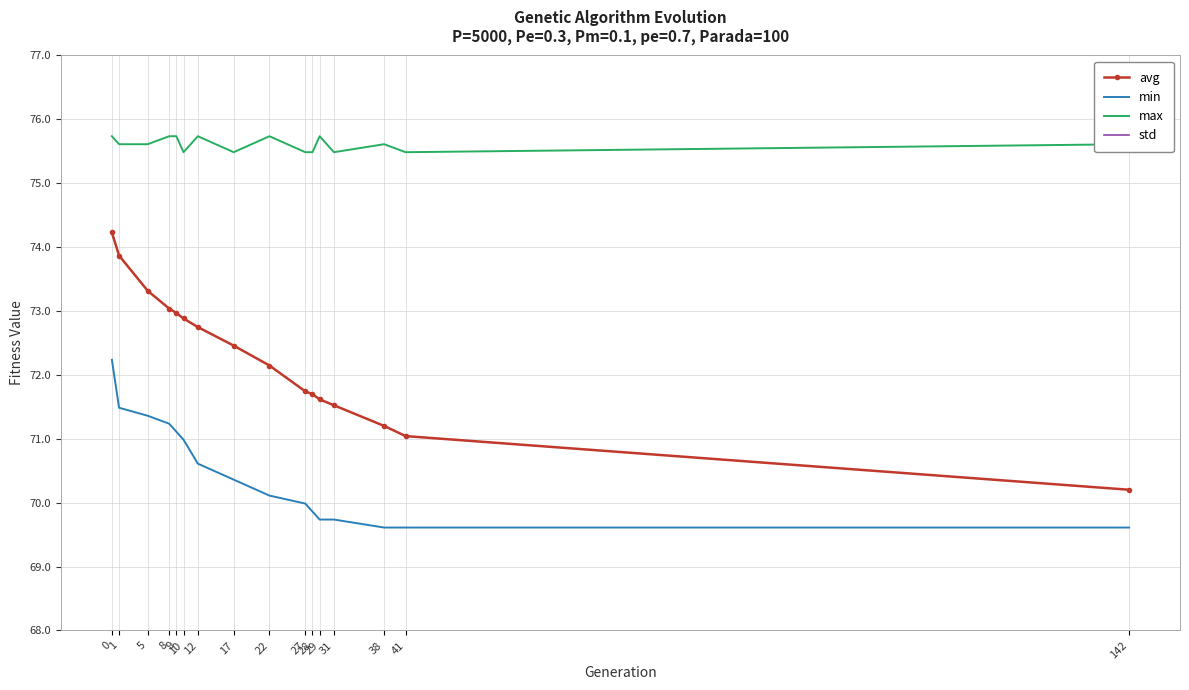

True or false: max and avg cross at least once.

False